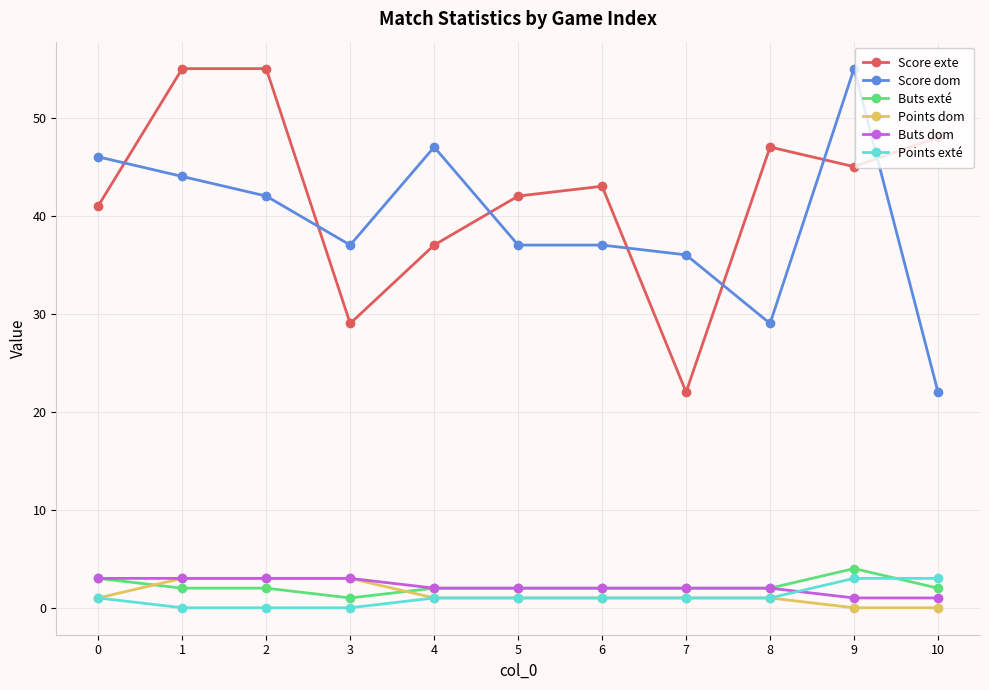

What are all the series names shown in the legend?

Score exte, Score dom, Buts exté, Points dom, Buts dom, Points exté